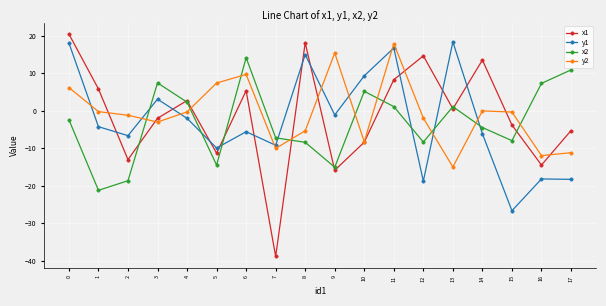

Where is the first local minimum for x1?

2